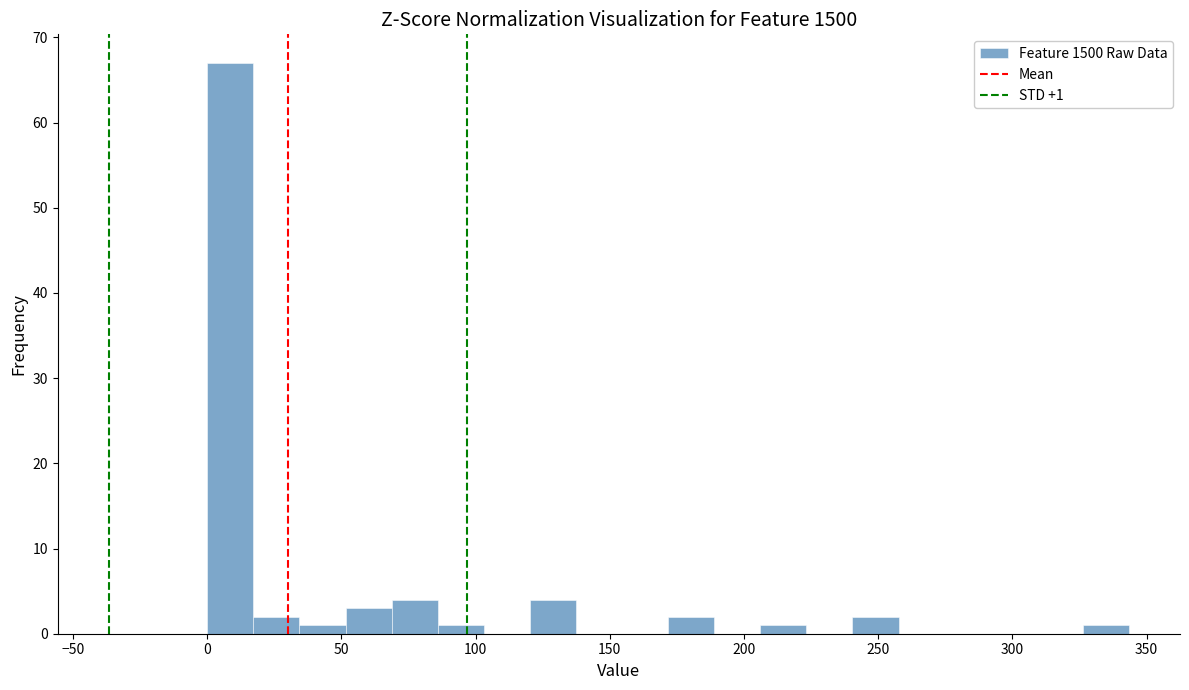

Read against the x-axis, roughly where is the centre of the tallest bar?

10